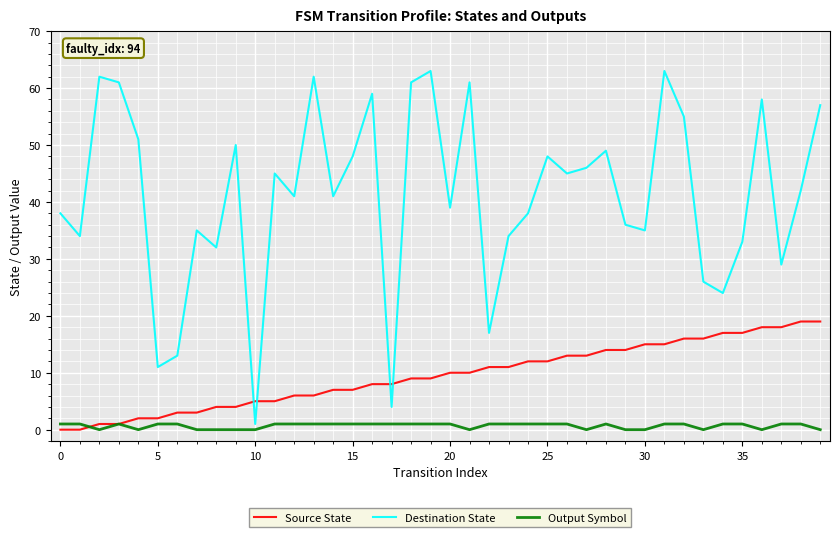

Which series has the widest spread of values?

Destination State